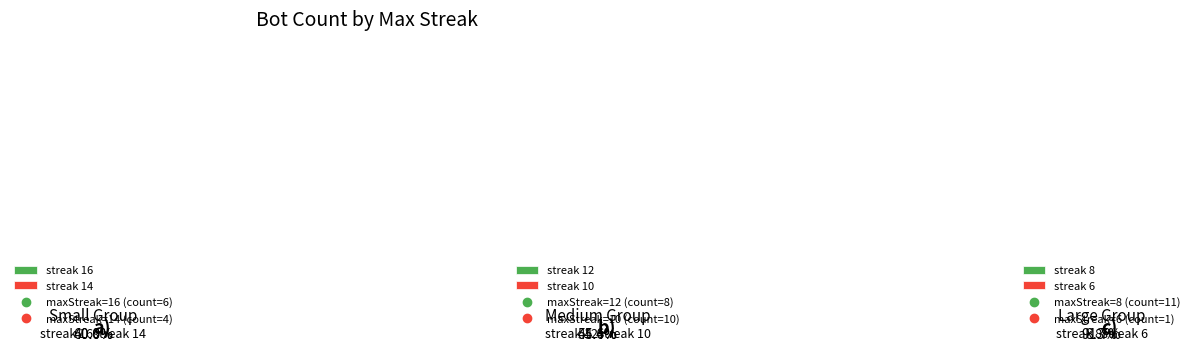

How many slices are in this pie chart?

6